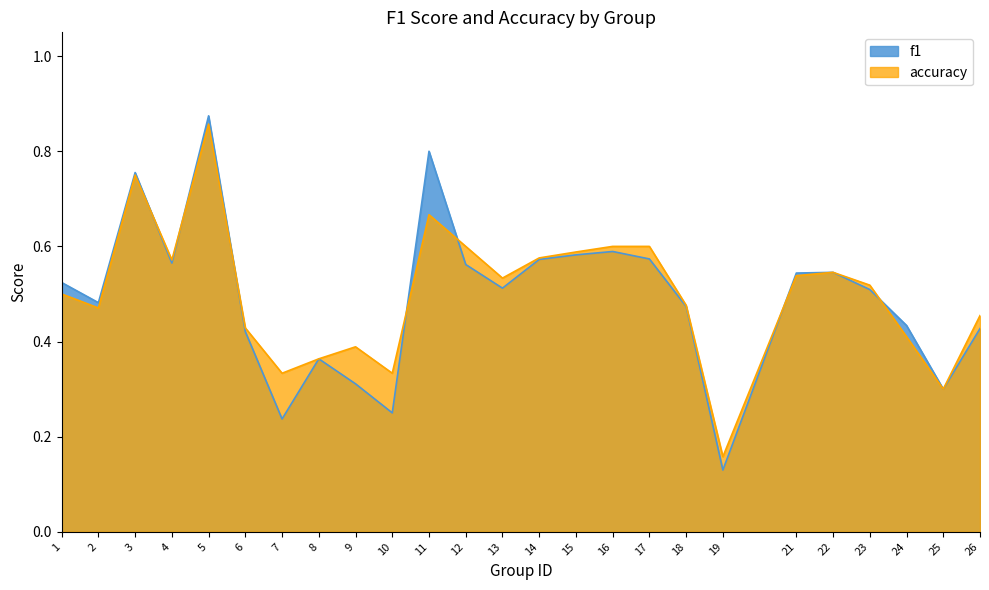

How many lines are shown in the chart?

2